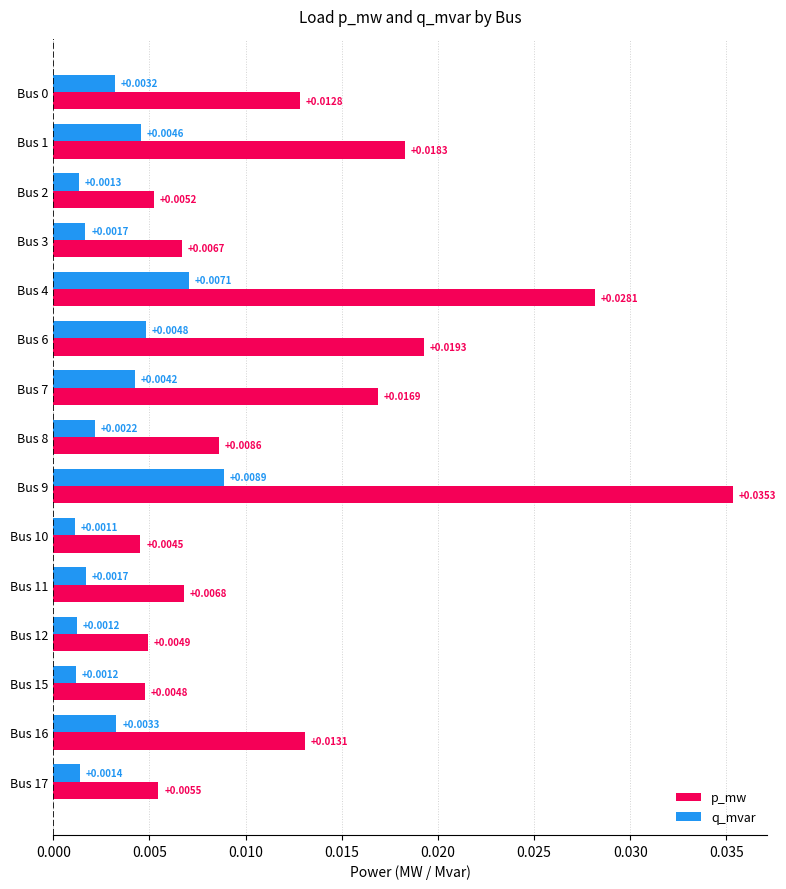

List the series in order of their peak value, lowest first.

q_mvar, p_mw